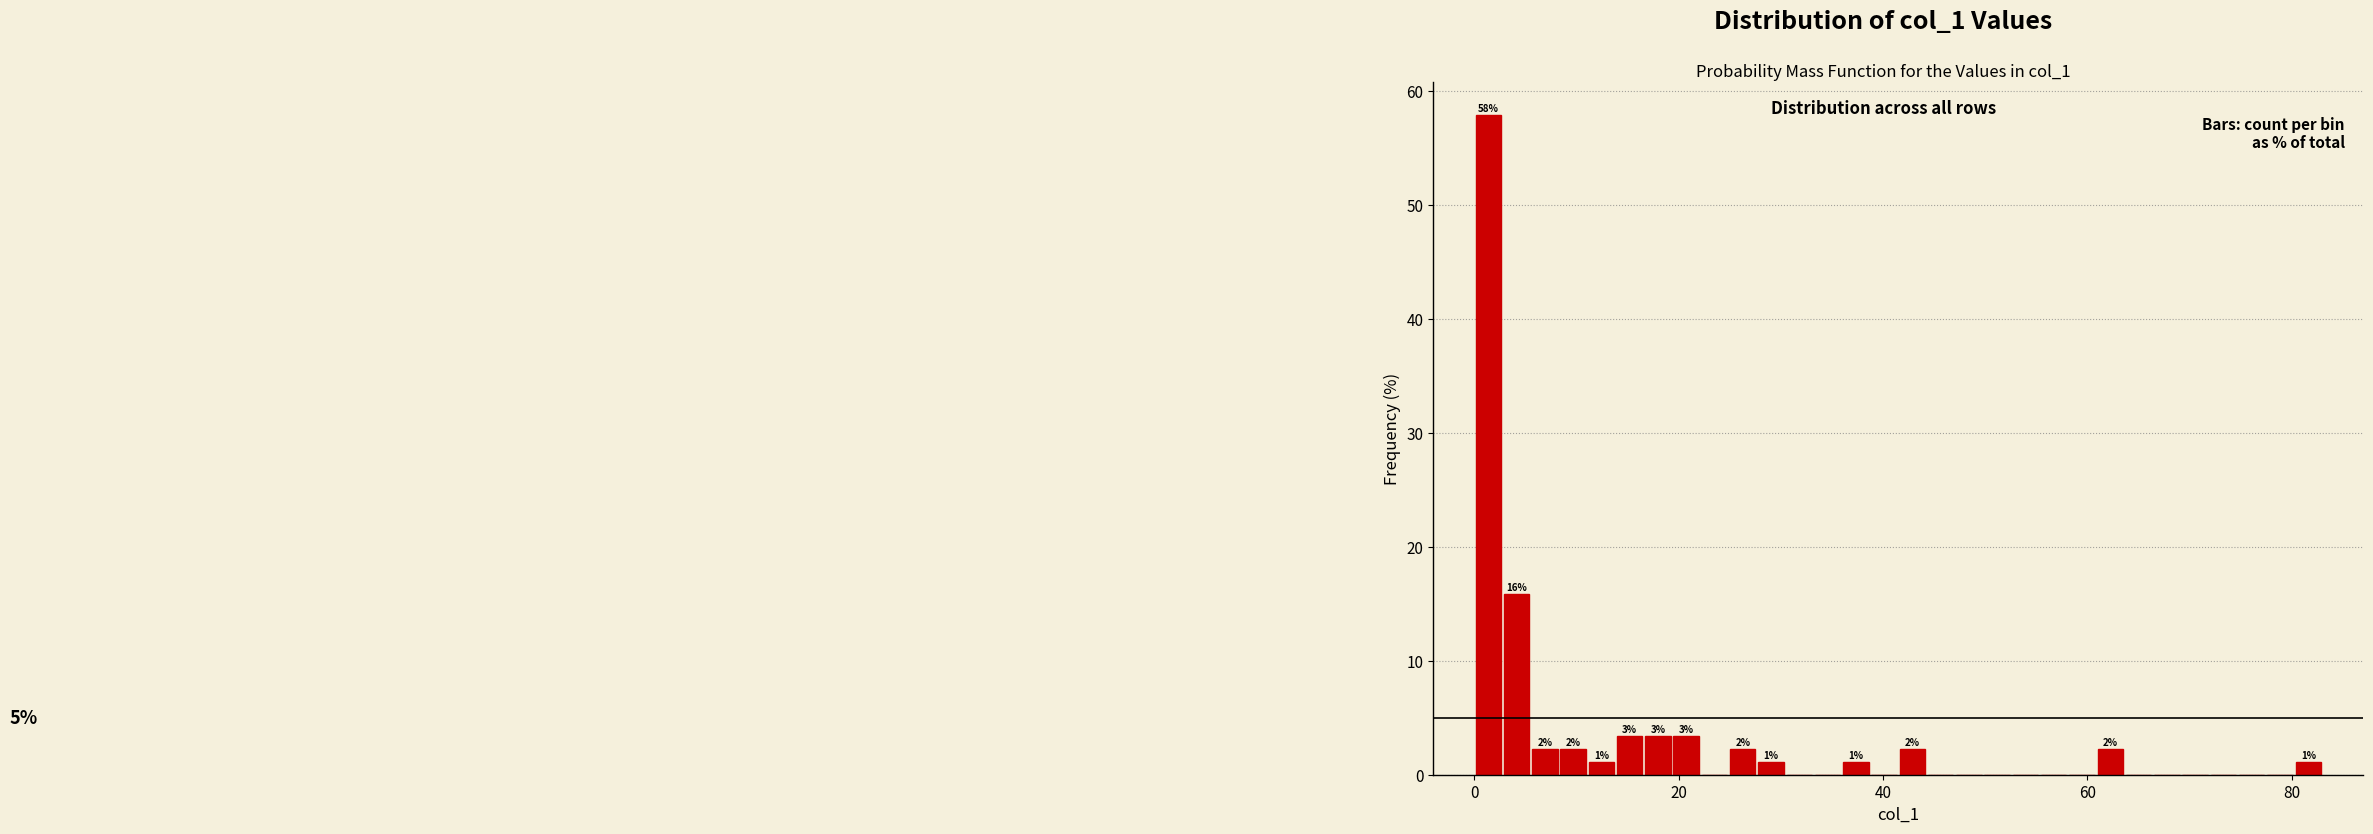

Read against the x-axis, roughly where is the centre of the tallest bar?

2